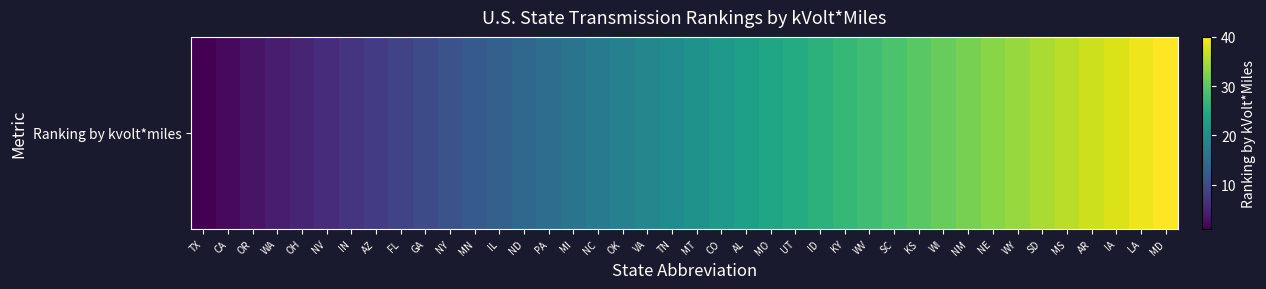

True or false: the data shows 8 at AZ.

True